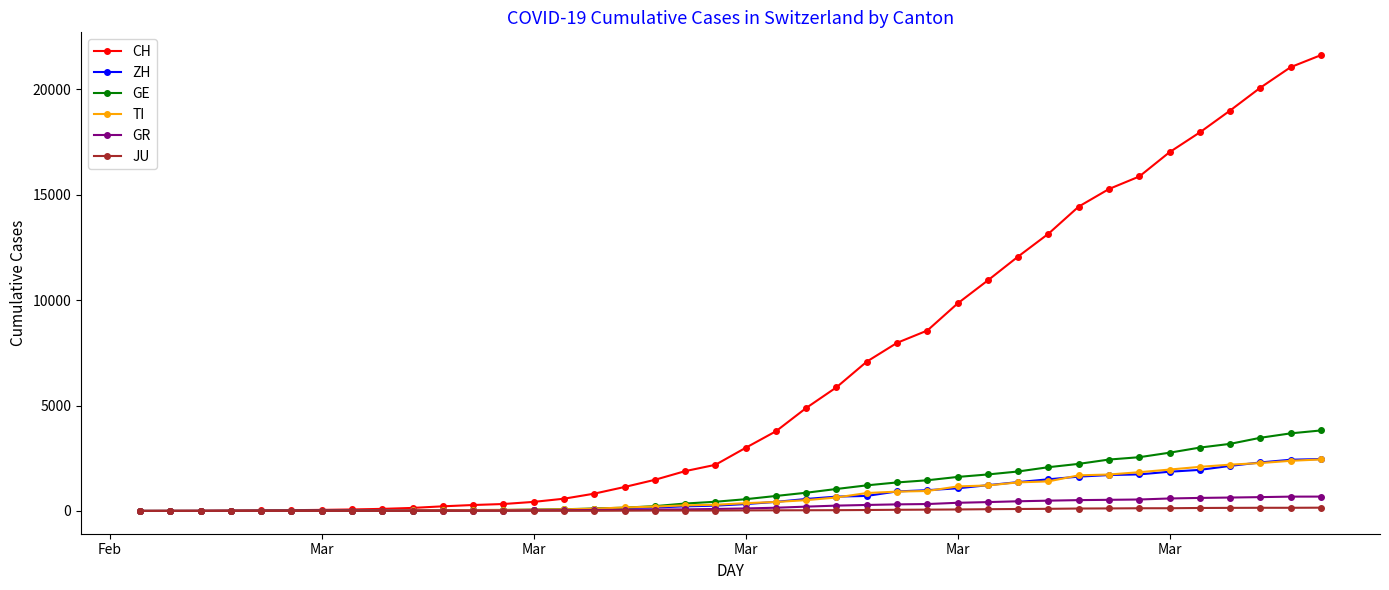

How many values in the GE series are below 556?

20